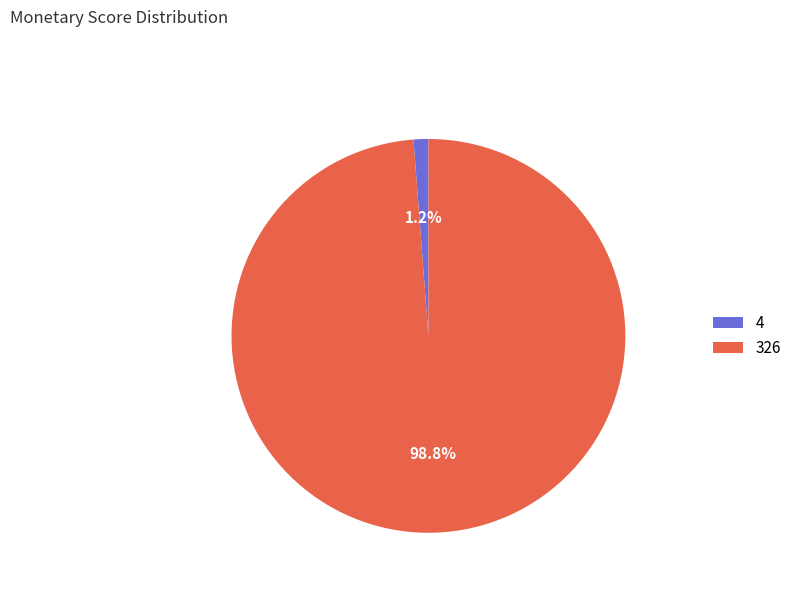

Is the sum of 4 and 326 greater than half?

Yes